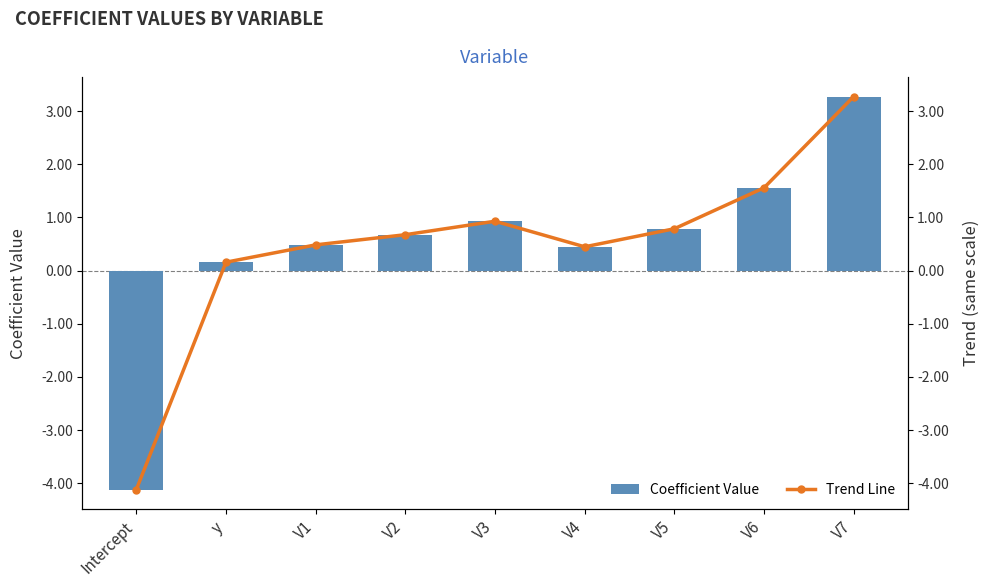

What is the difference between the second highest and second lowest values in the Coefficient Value series?

1.4